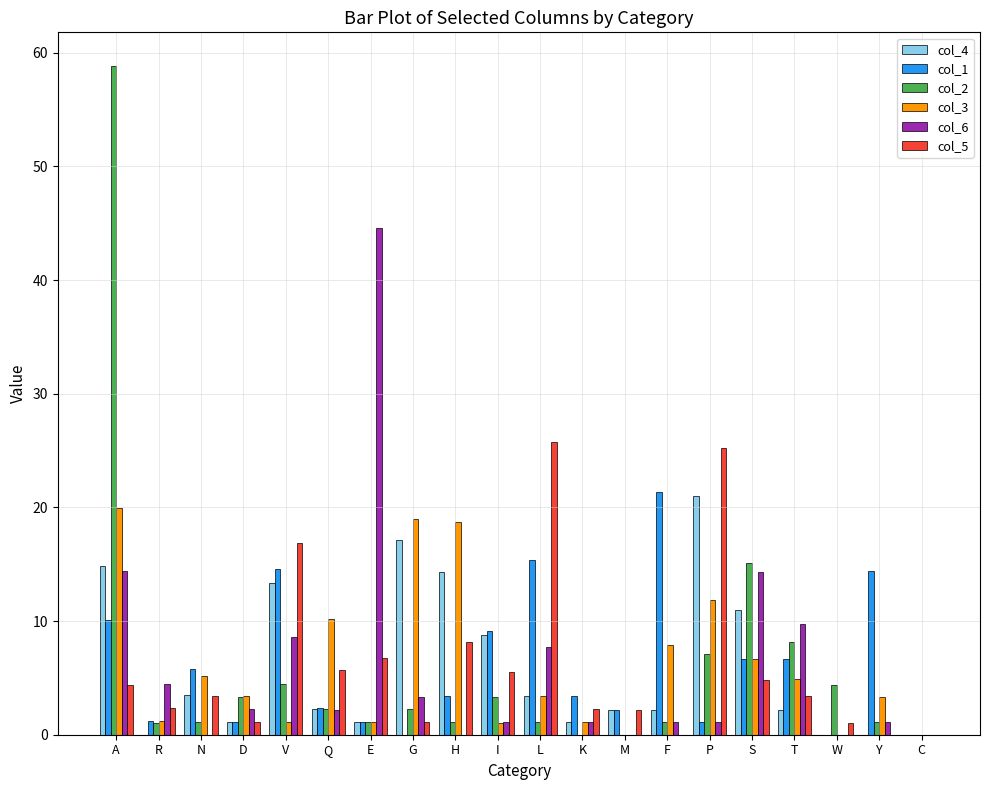

What is the difference between the col_5 values at V and H?

8.7